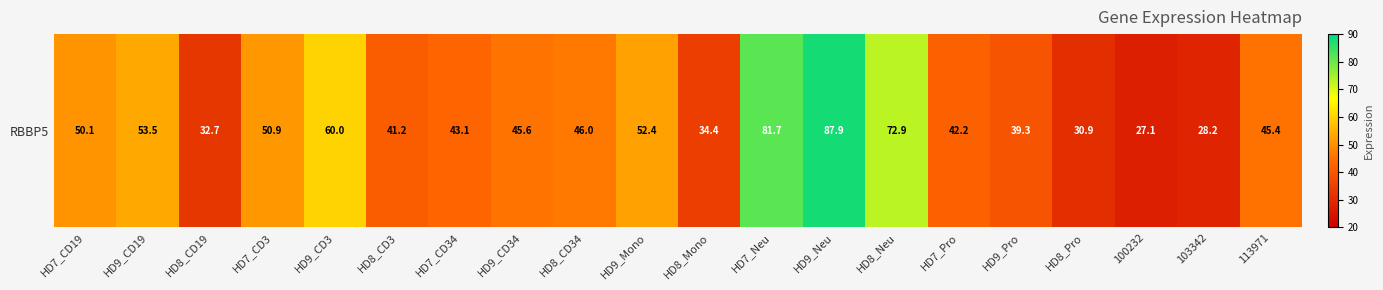

Is it true that the value at HD9_CD34 is 66.8?

False